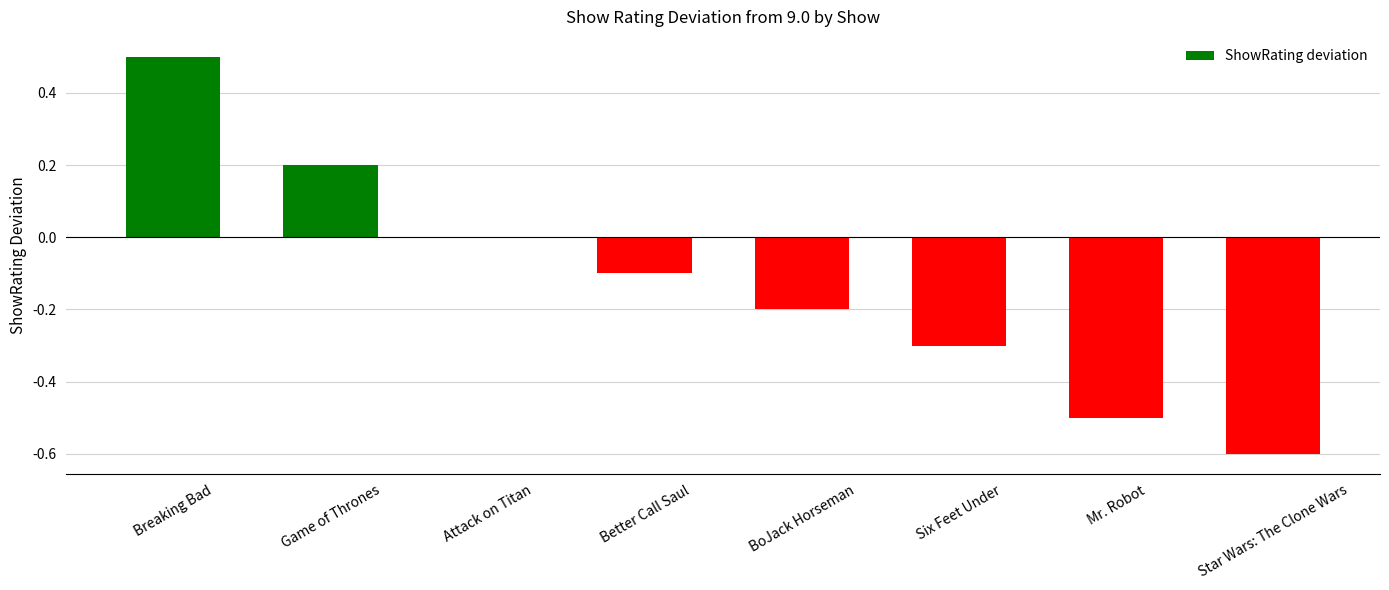

True or false: the data shows -0.3 at Attack on Titan.

False